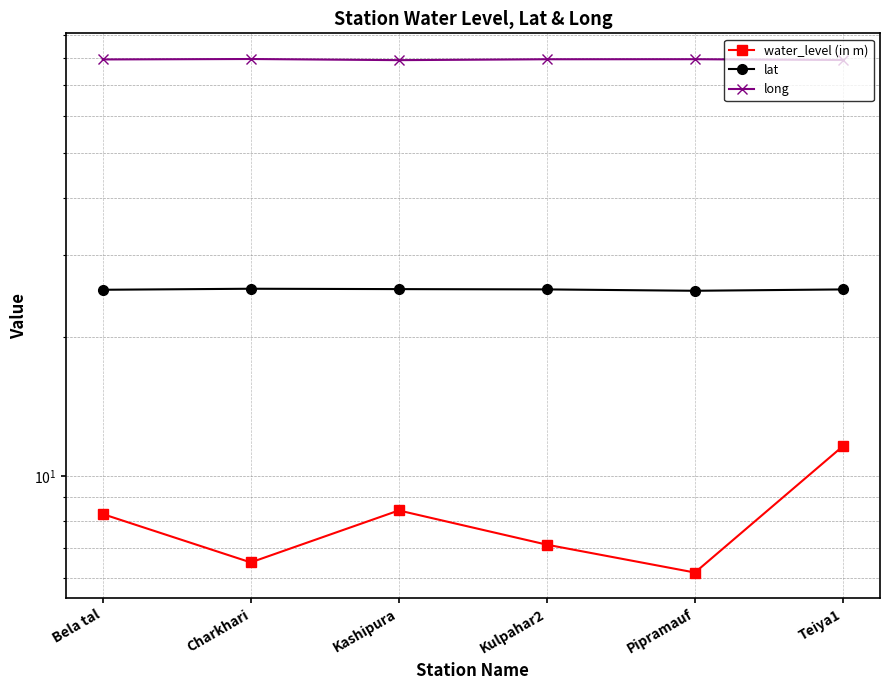

True or false: long has a value of 79.6 at Bela tal.

True